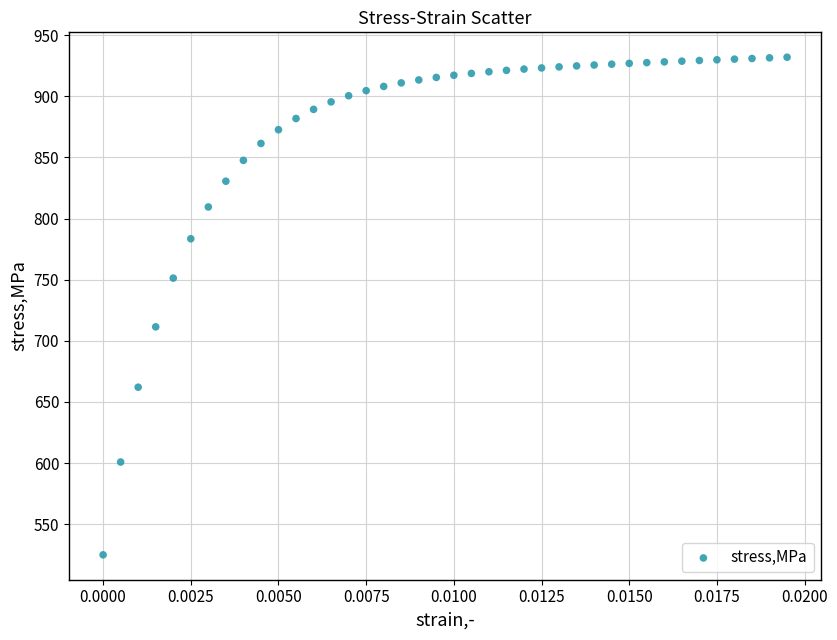

What is the range of Y values (max minus min)?

407.1